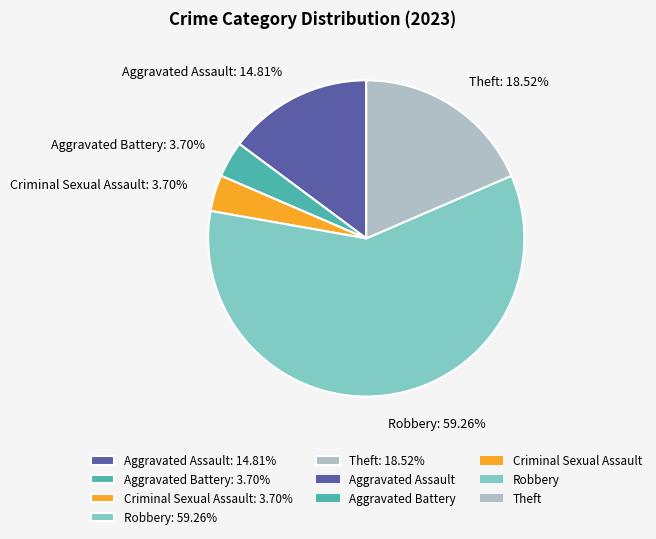

What percentage do Criminal Sexual Assault and Theft together represent?

22.2%